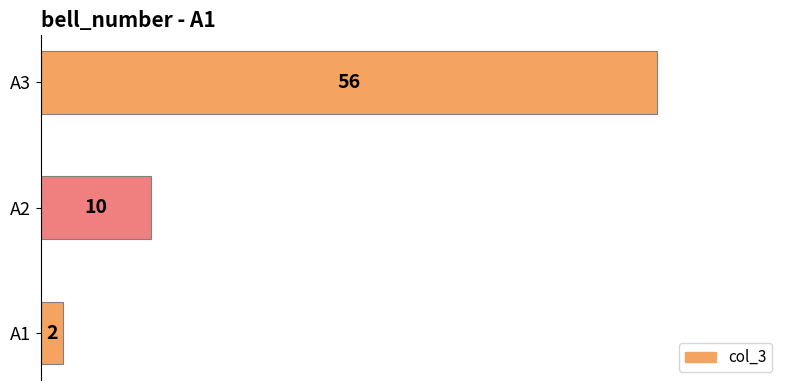

At which label is the value closest to 29?

A2